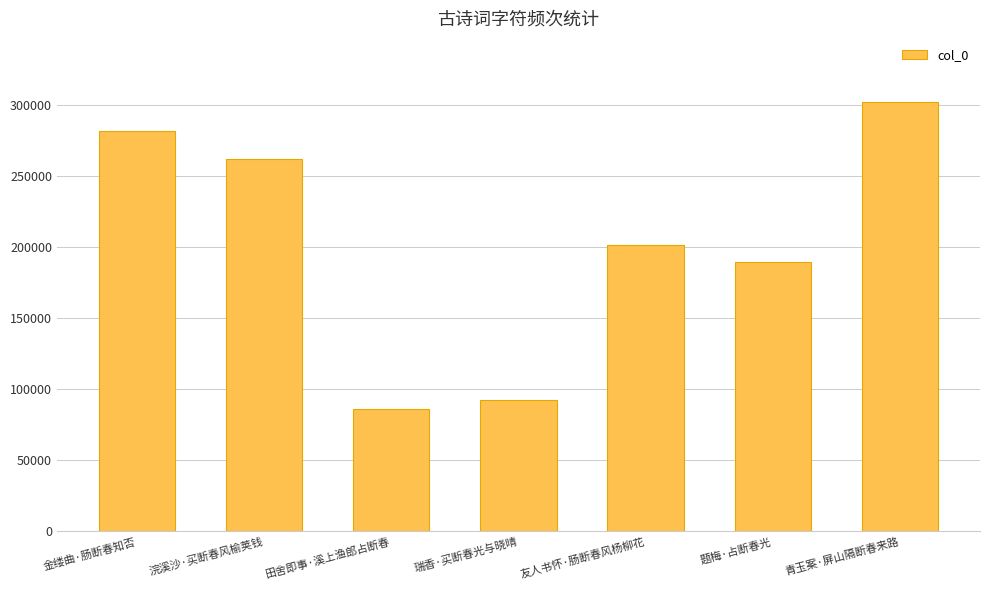

Which has a higher value, 田舍即事·溪上渔郎占断春 or 青玉案·屏山隔断春来路?

青玉案·屏山隔断春来路